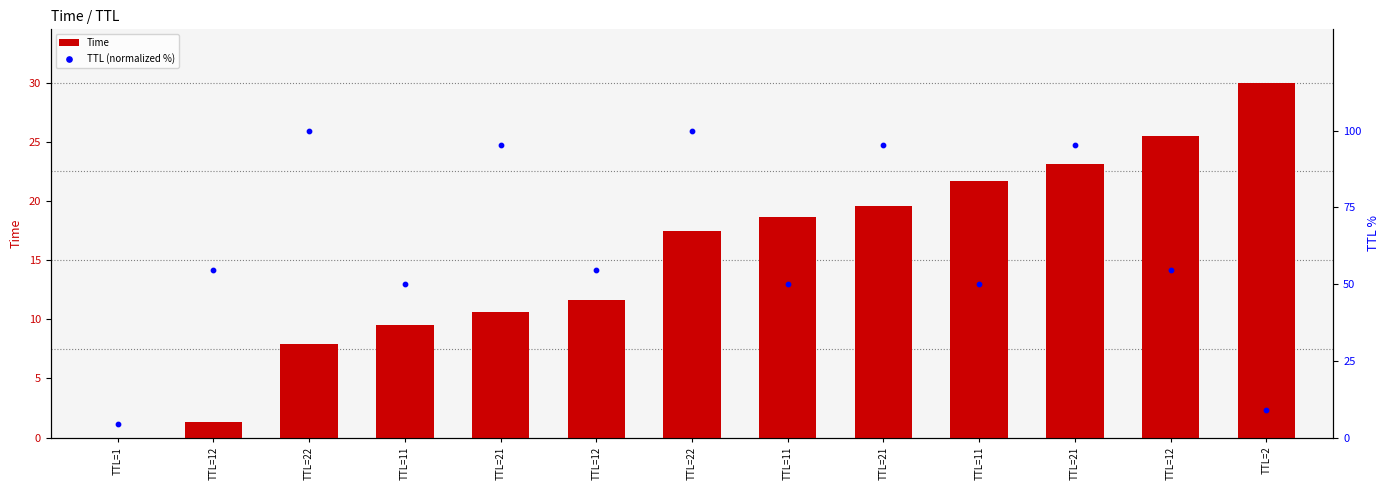

Is the value of TTL (normalized %) at TTL=12 greater than the value of Time at TTL=12?

Yes